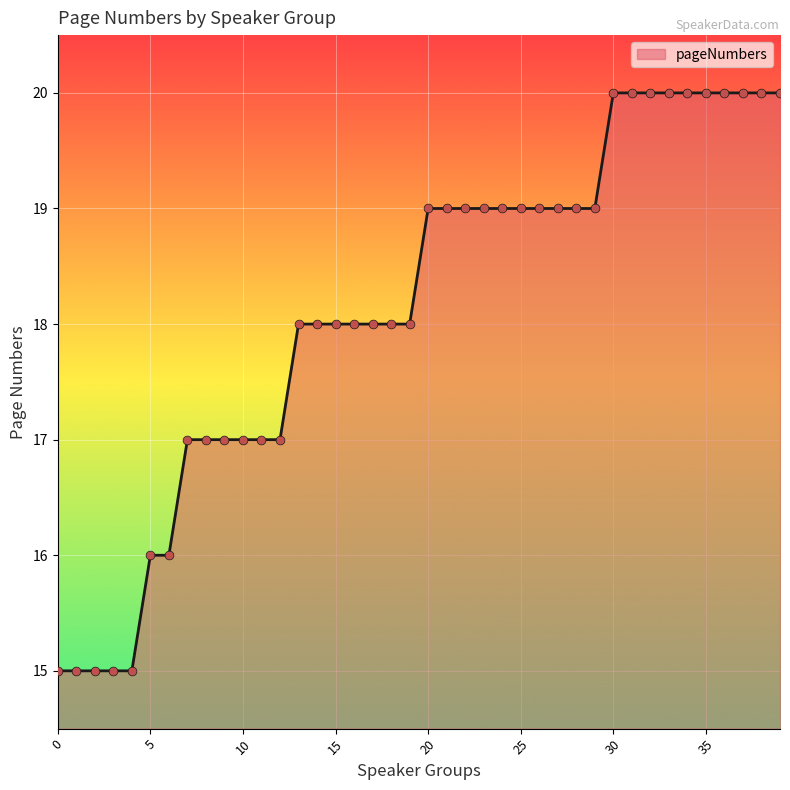

What is the greatest value displayed?

20